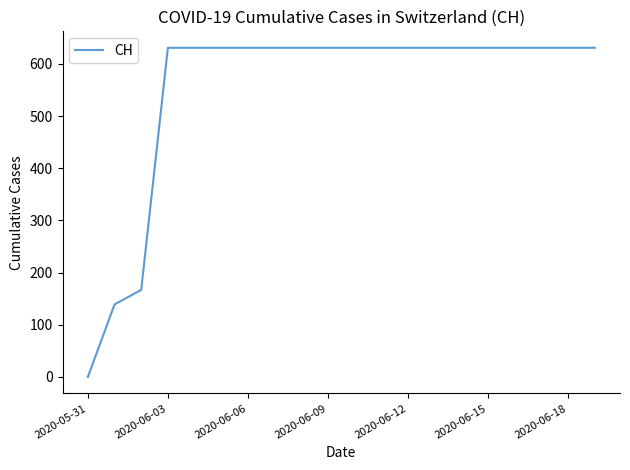

What is the difference between the maximum and minimum values?

631